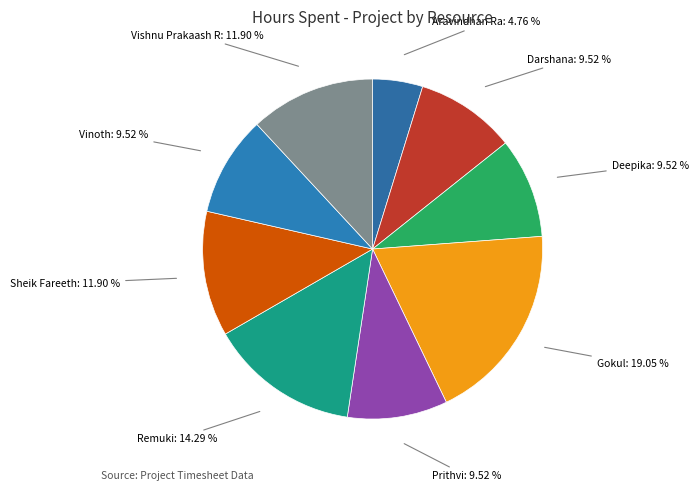

Does any single category account for the majority?

No